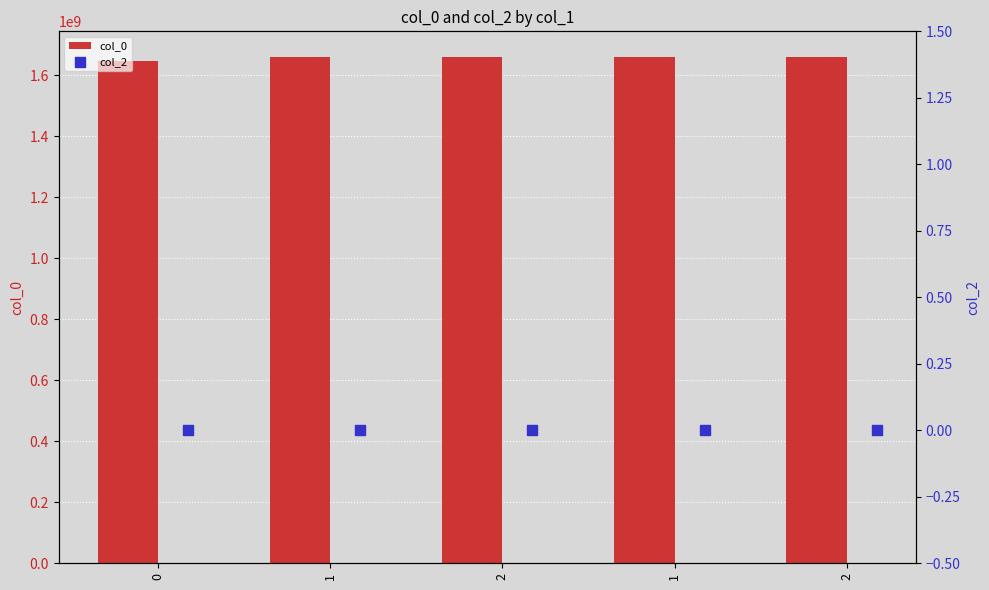

What is the total value across all series at 2?

1659651122